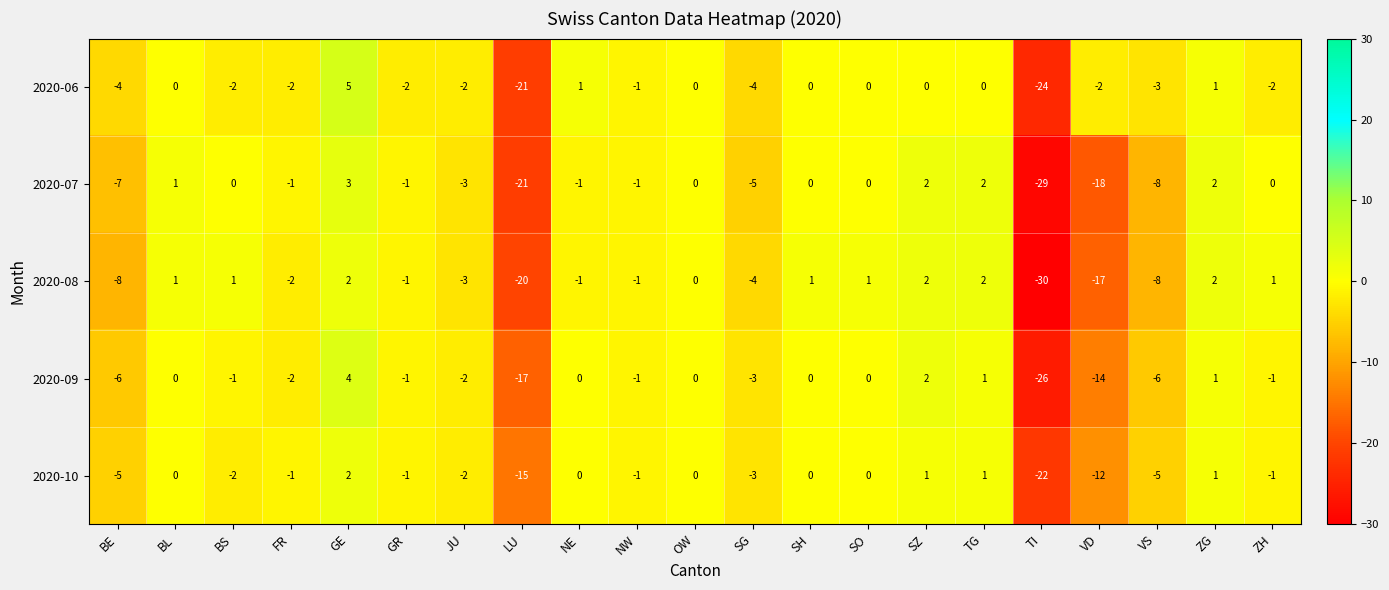

Which series has the largest total across all categories?

2020-06